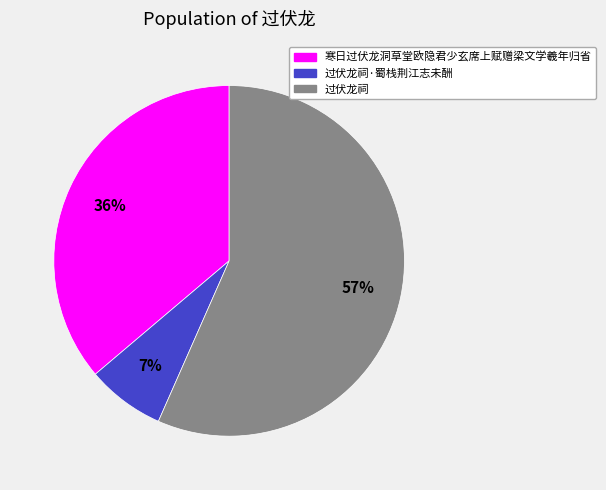

True or false: 过伏龙祠 accounts for 45% of the total.

False